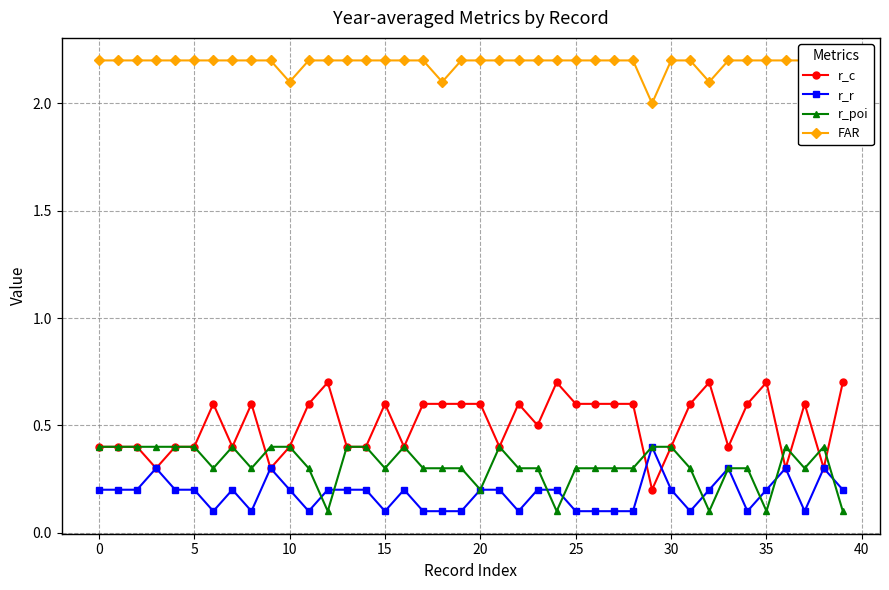

What is the spread (max minus min) of values at 29?

1.8